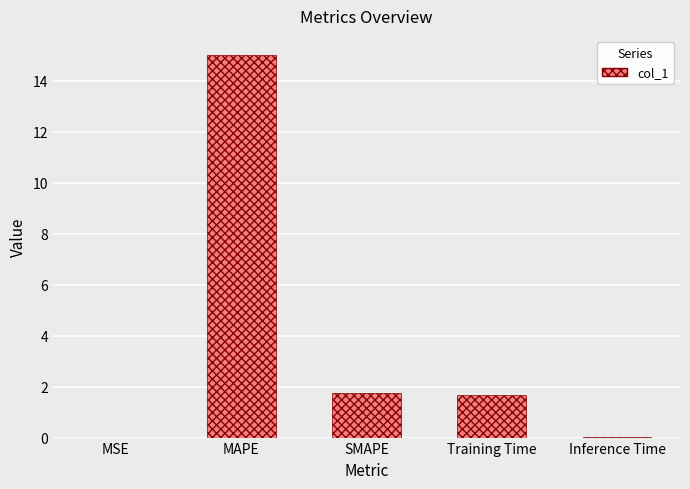

The chart shows a value of 3.0 at Training Time. True or false?

False